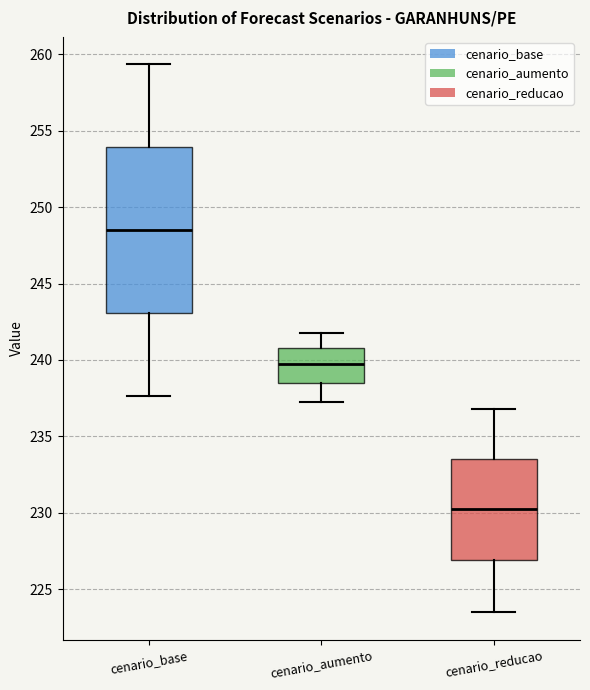

Which box has the lowest median line?

cenario_reducao